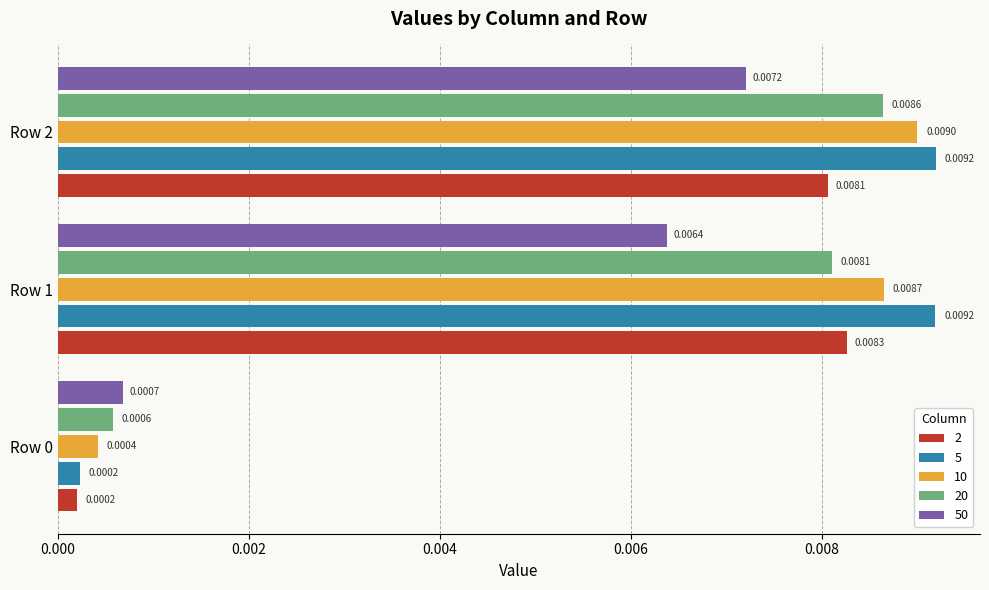

List the series in order of their peak value, lowest first.

50, 2, 20, 10, 5